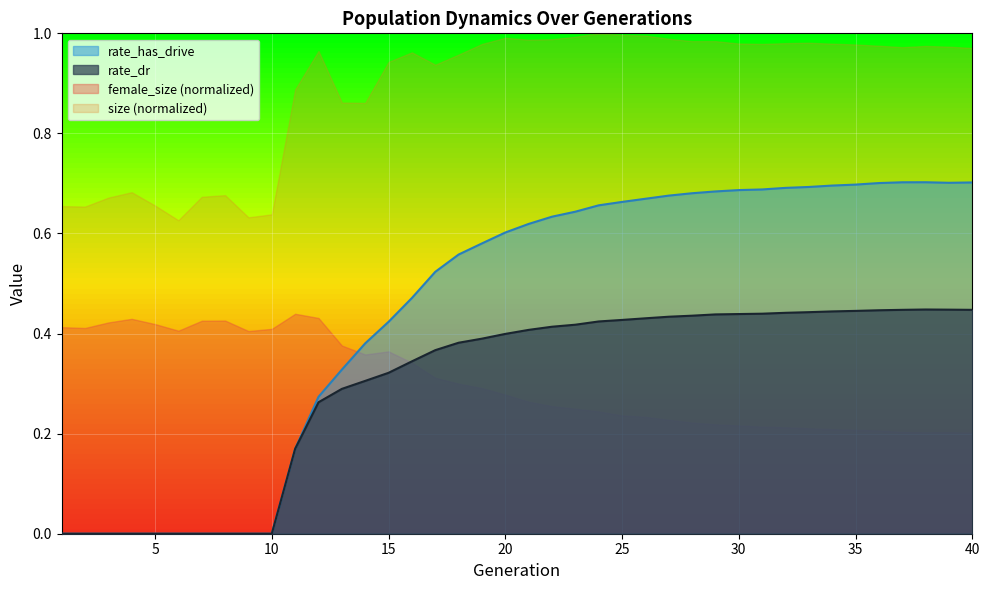

Where is the first local maximum for rate_has_drive?

38